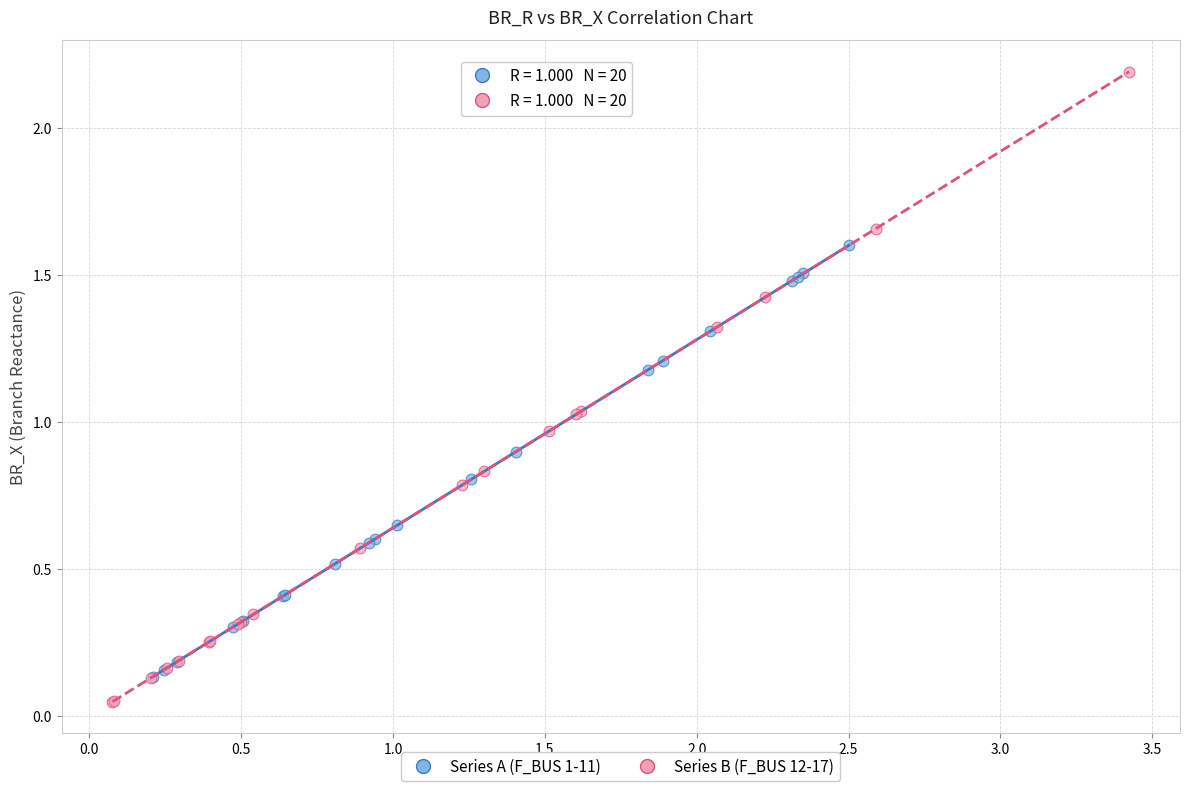

Which series contains the highest Y value?

Series B (F_BUS 12-17)